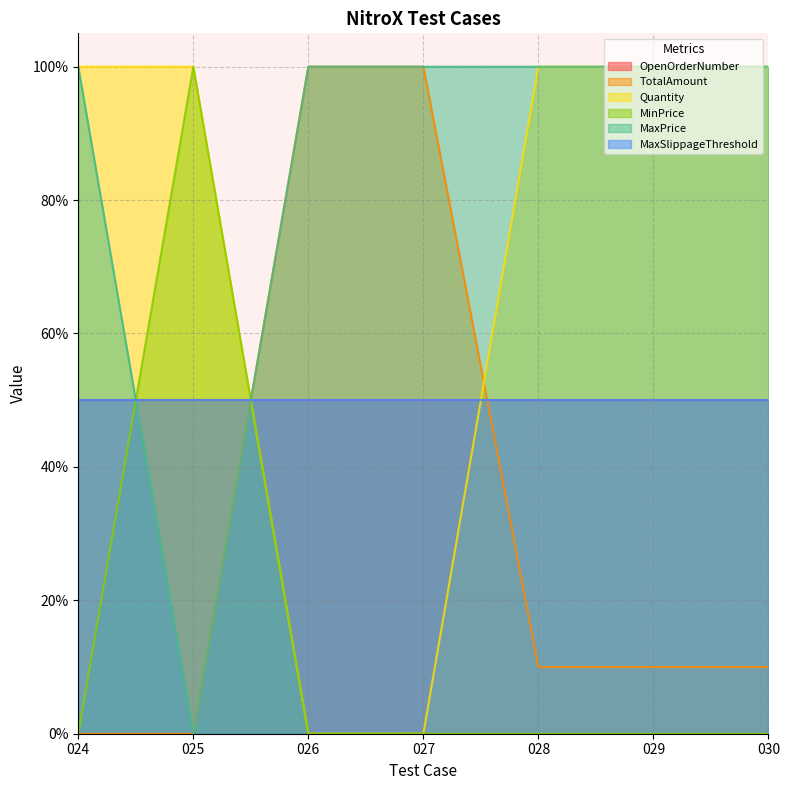

Does the chart display data point markers on the line(s)?

No